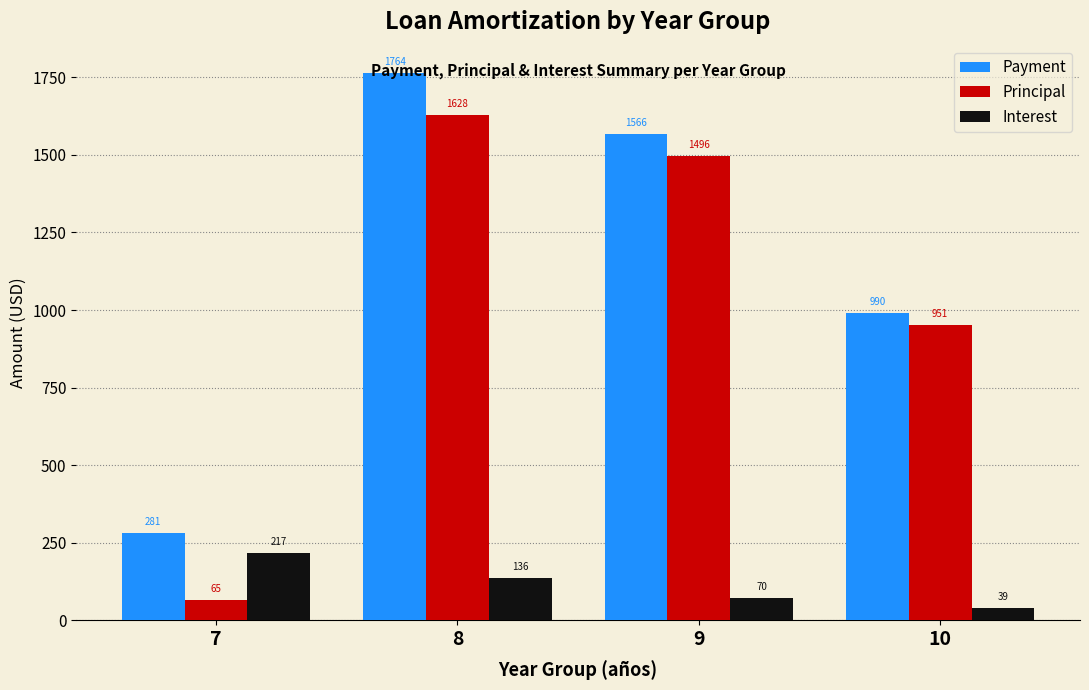

The value of Principal at 8 is 1628.2. True or false?

True